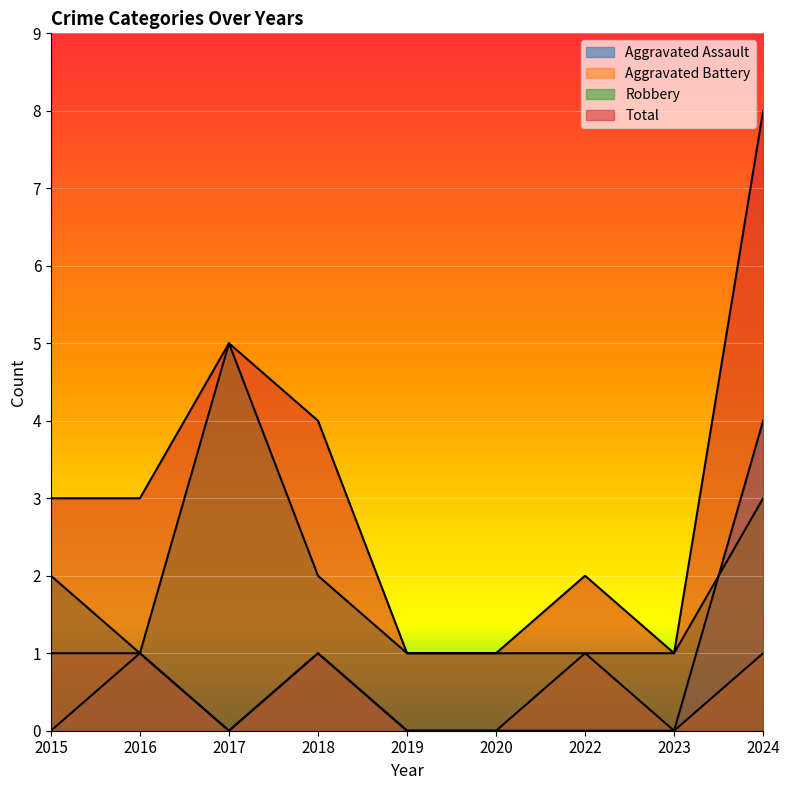

What are all the series names shown in the legend?

Aggravated Assault, Aggravated Battery, Robbery, Total